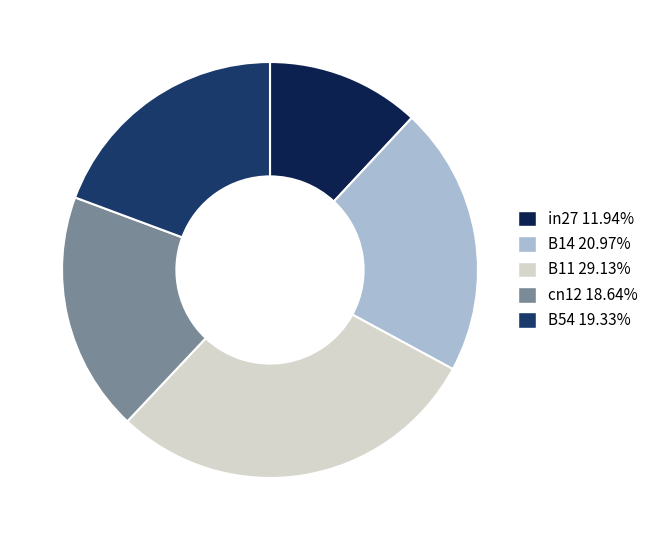

Rank the categories by value from highest to lowest.

B11, B14, B54, cn12, in27